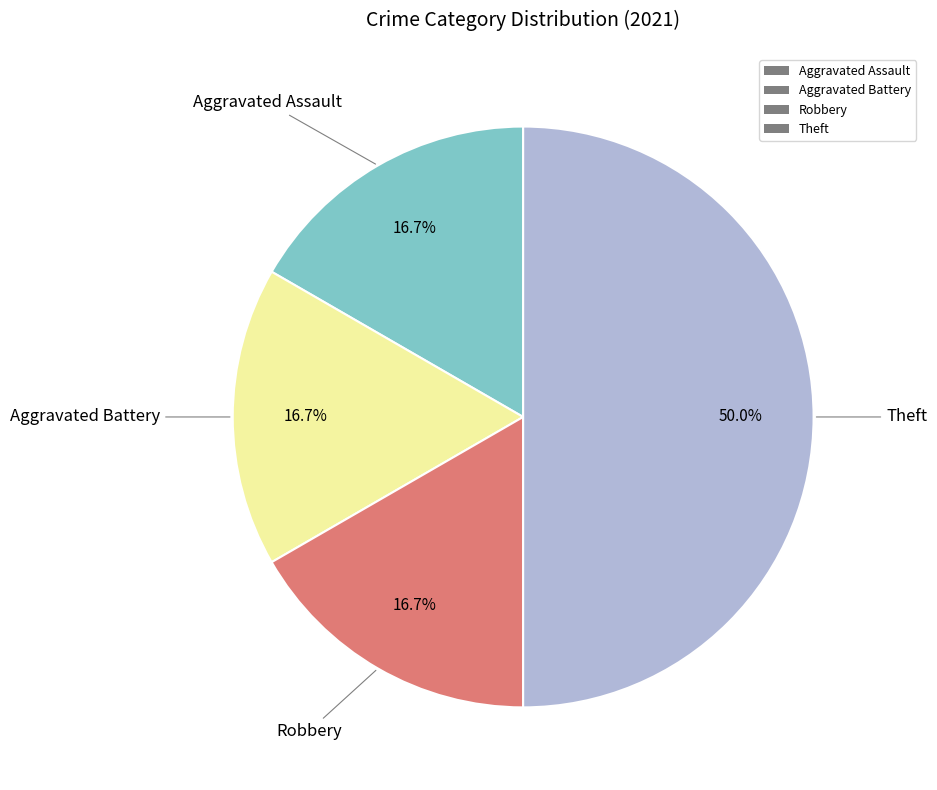

The Aggravated Battery slice represents 11% of the pie. True or false?

False